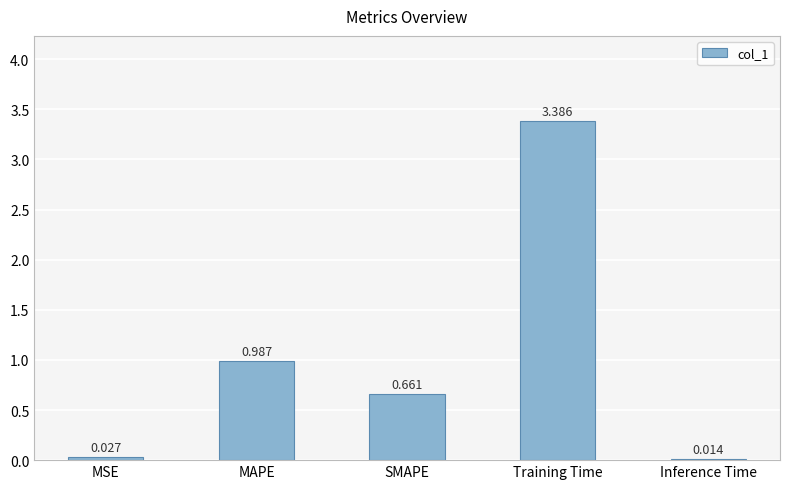

The value at Training Time is 1.2. True or false?

False